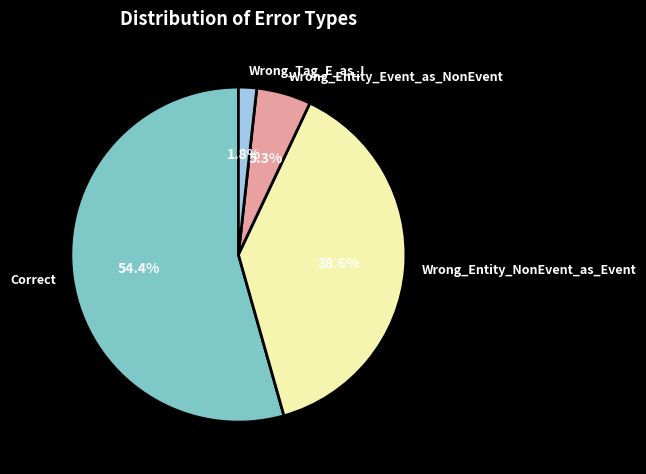

Does Correct represent more than half of the total?

Yes